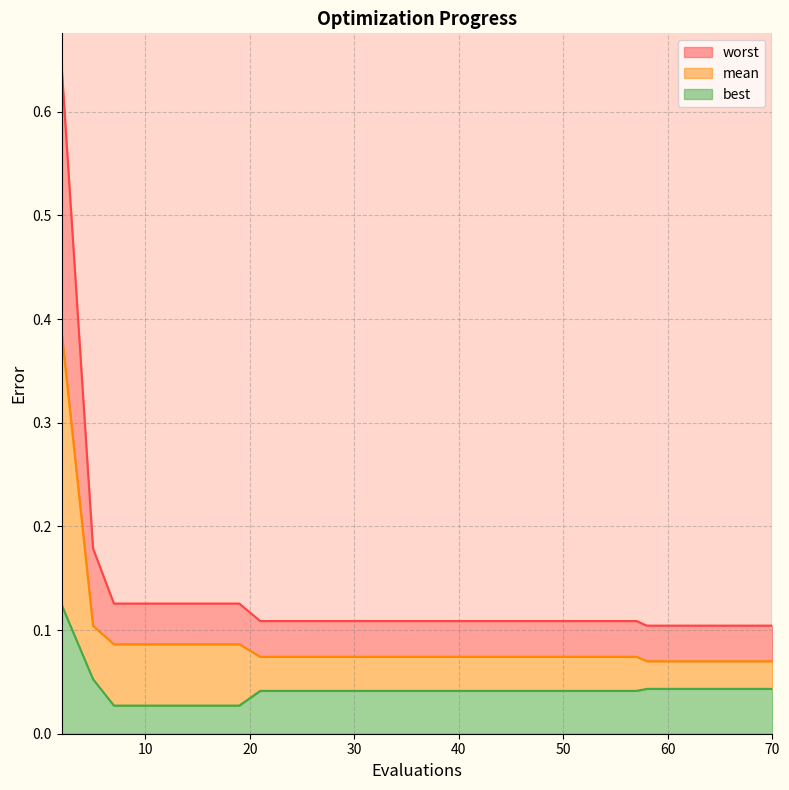

What is the highest value of the best series?

0.1